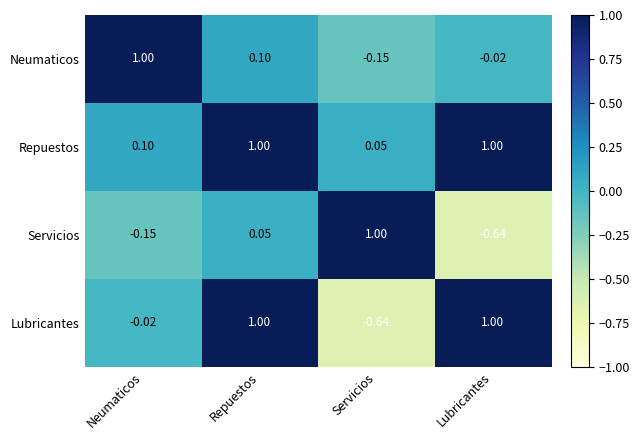

What is the total value across all series at Lubricantes?

1.3